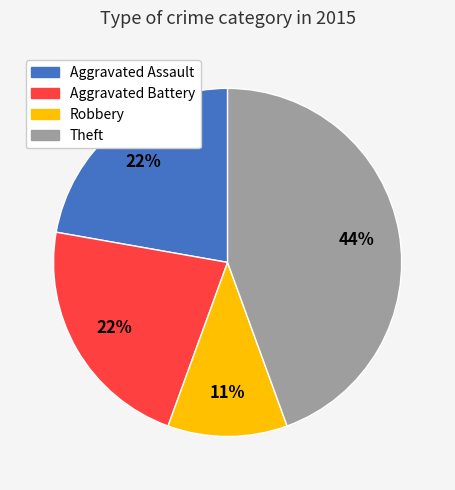

Is there a majority slice in this chart?

No